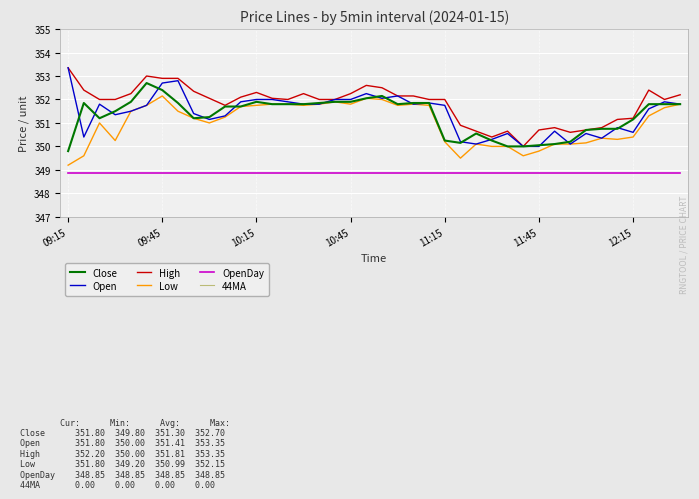

Which label corresponds to the smallest value in the chart?

09:15